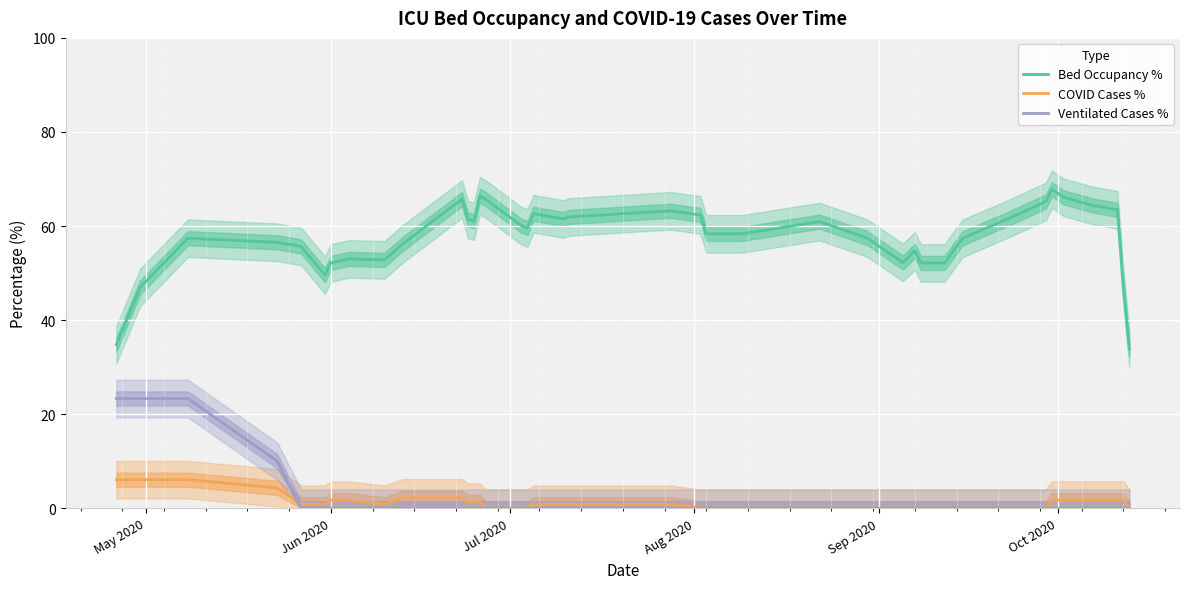

What is the highest value of the Ventilated Cases % series?

23.3